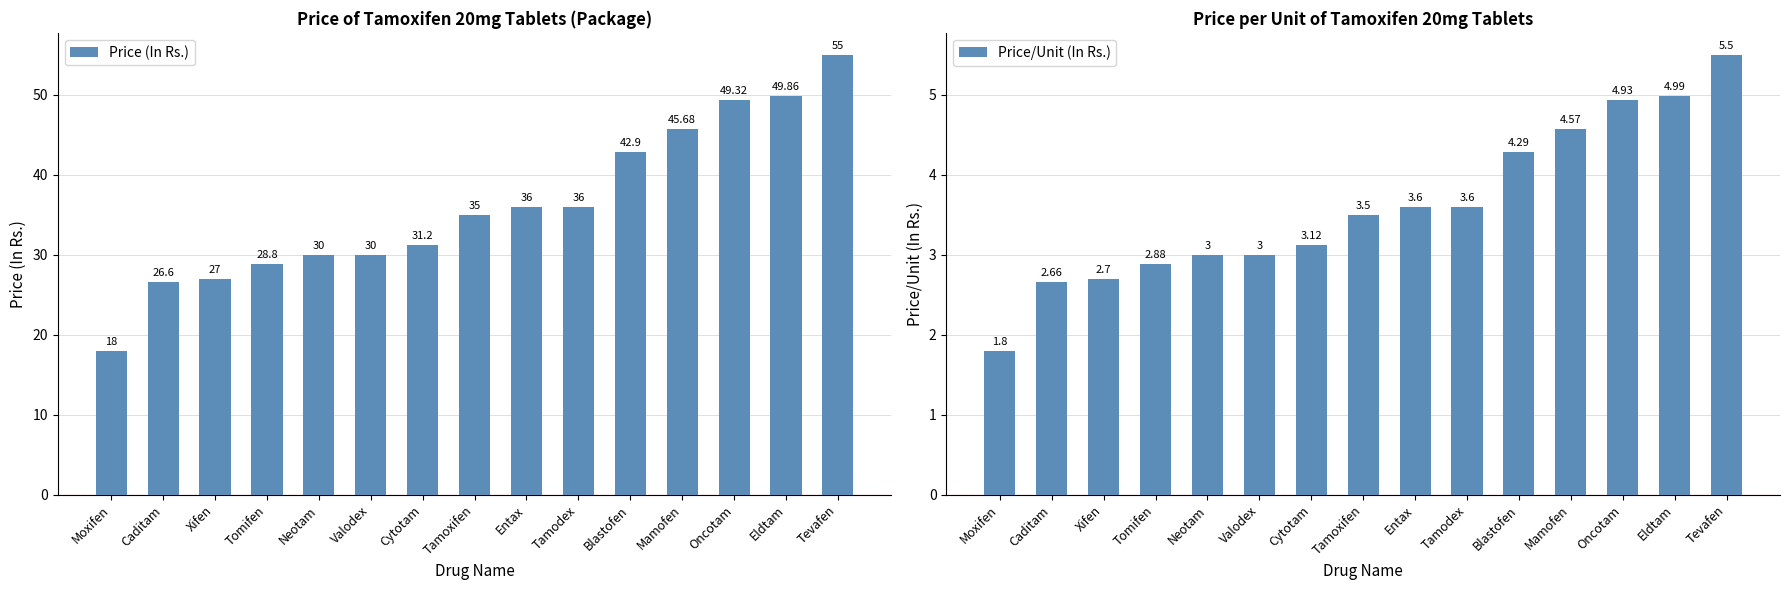

Is the value of Price (In Rs.) at Xifen greater than the value of Price/Unit (In Rs.) at Xifen?

Yes